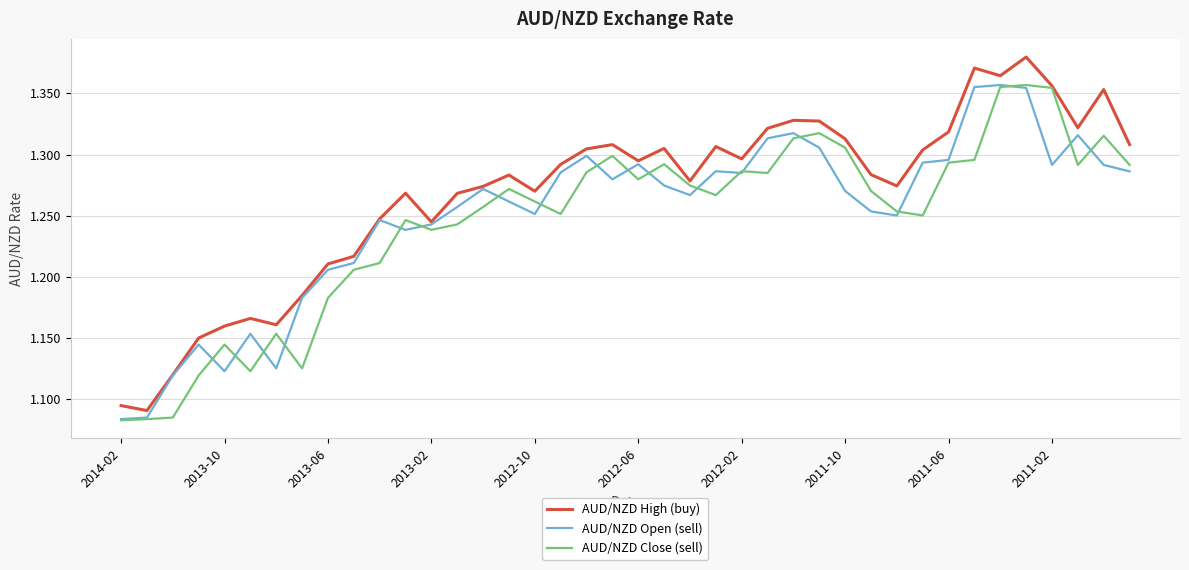

Which series has the largest total across all categories?

AUD/NZD High (buy)